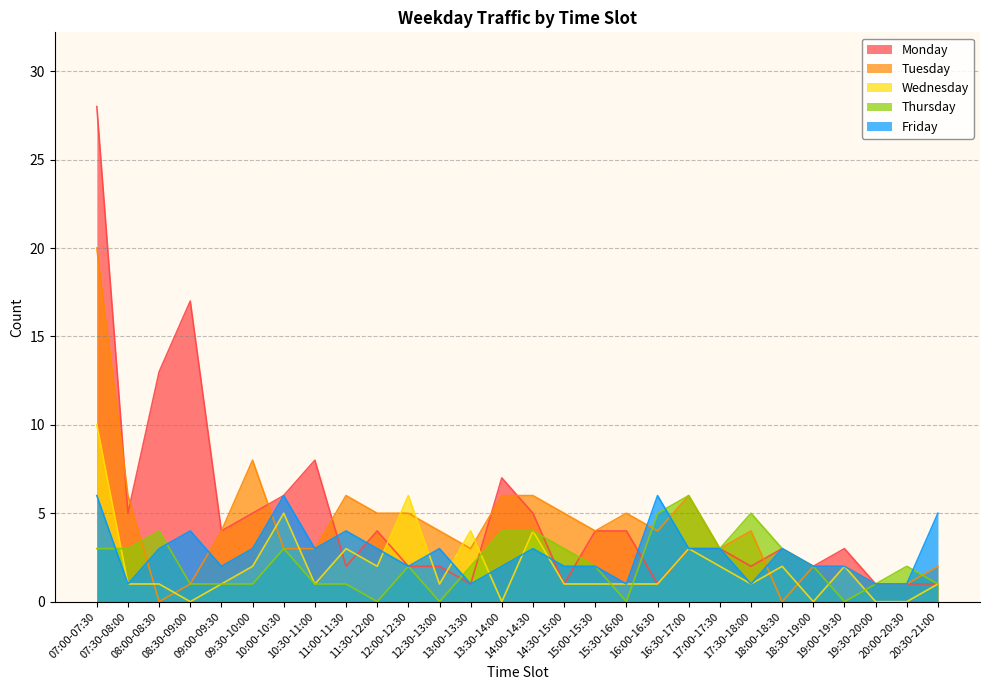

At which category is the sum across all series the highest?

07:00-07:30